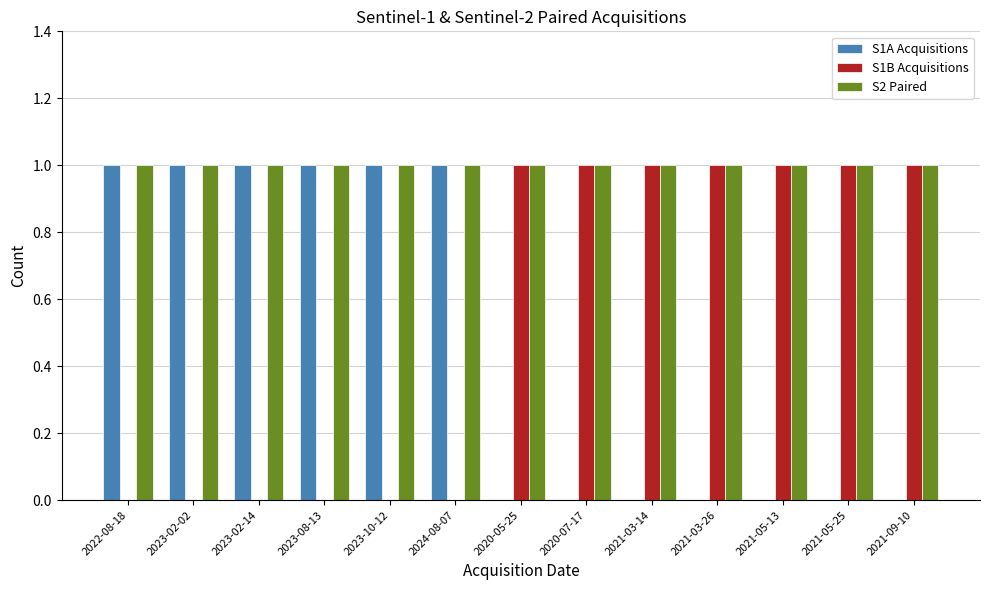

How many groups of bars are there?

13